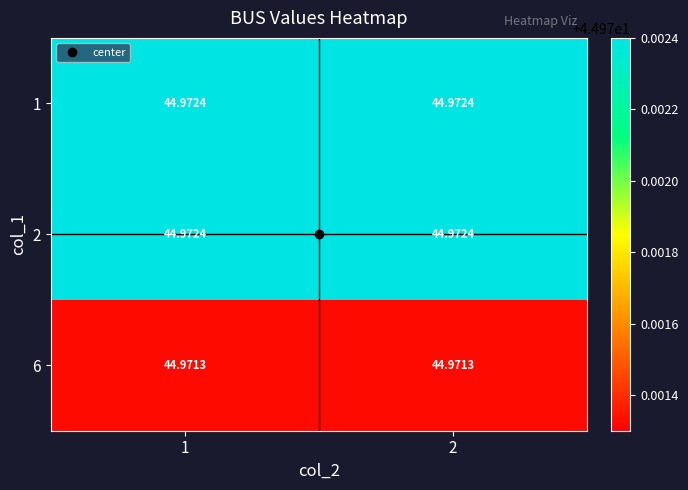

Is the value of 6 at 2 greater than the value of 1 at 1?

No